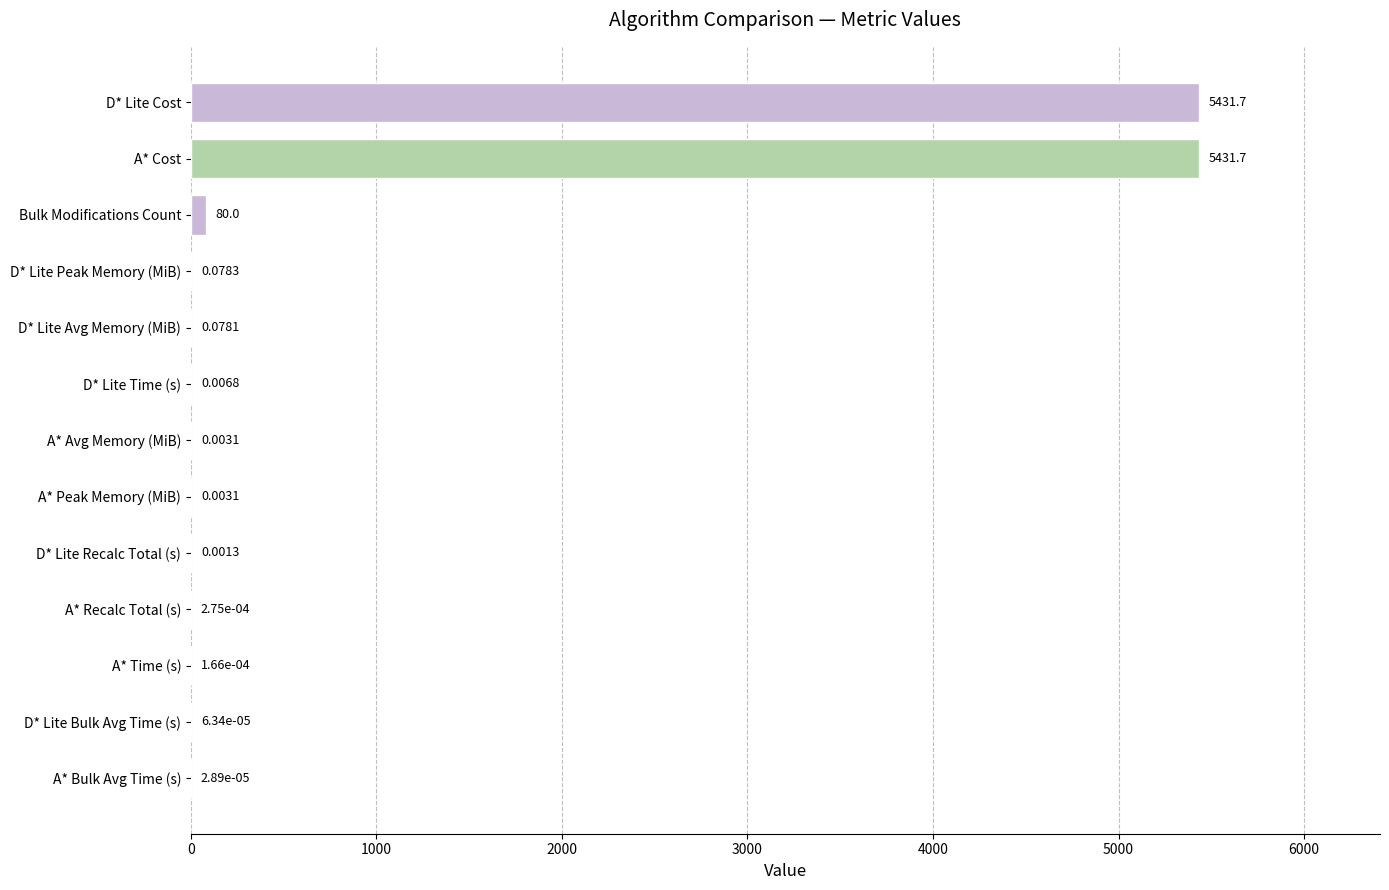

What is the sum of all values?

10943.6